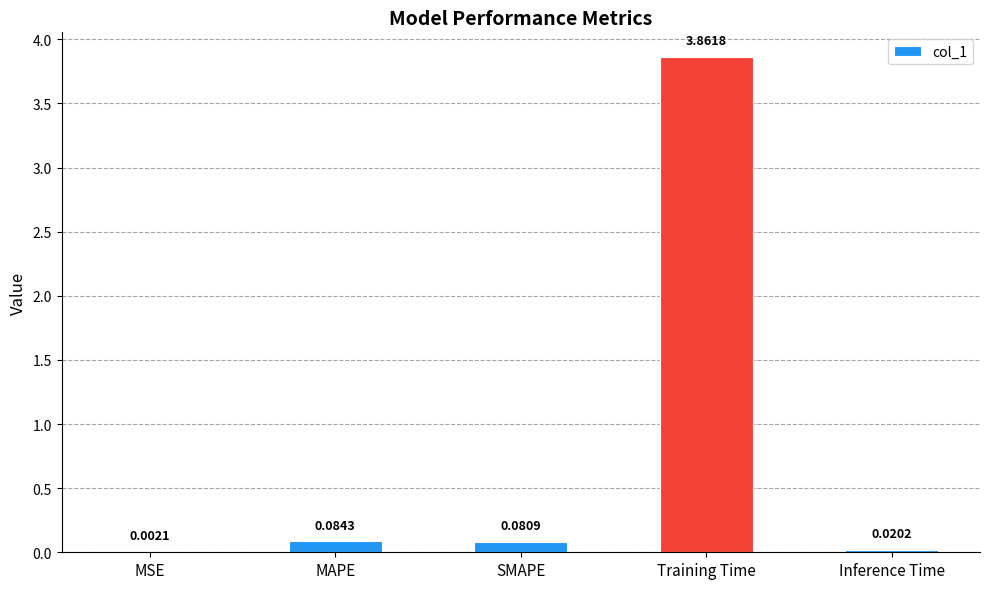

What is the change in value from MSE to SMAPE?

+0.1